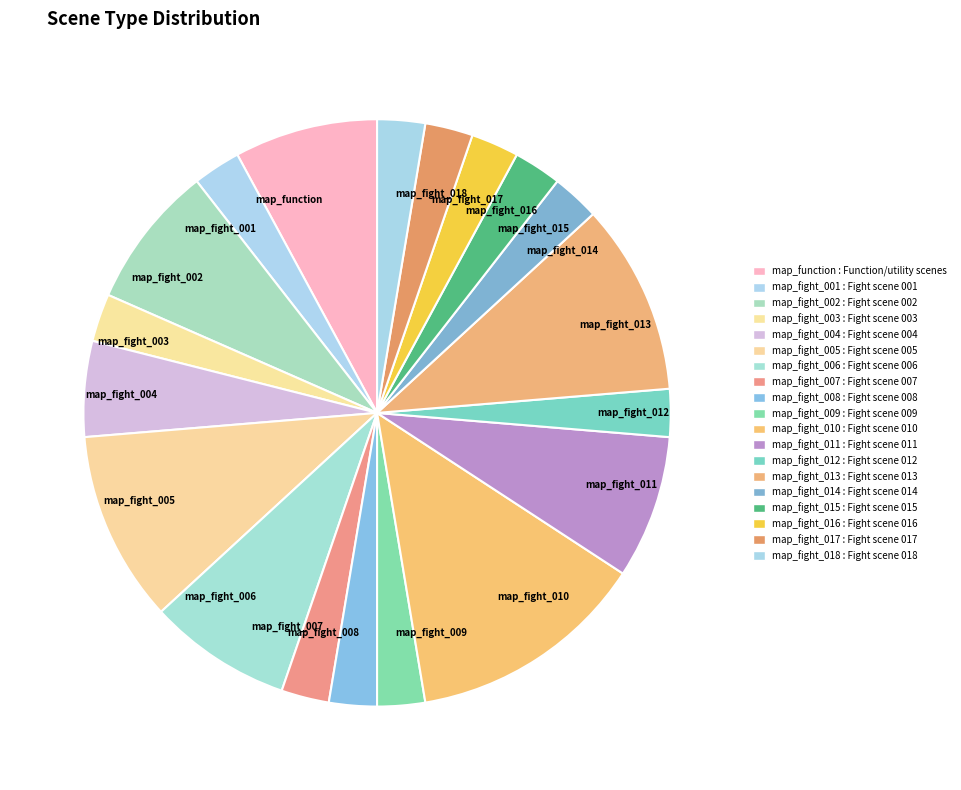

Is there a majority slice in this chart?

No